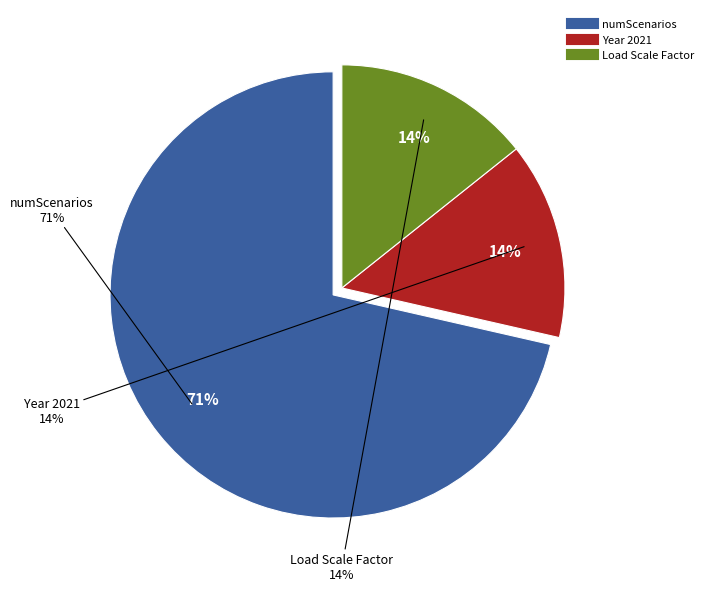

Combined, do numScenarios and Year 2021 account for over 50%?

Yes